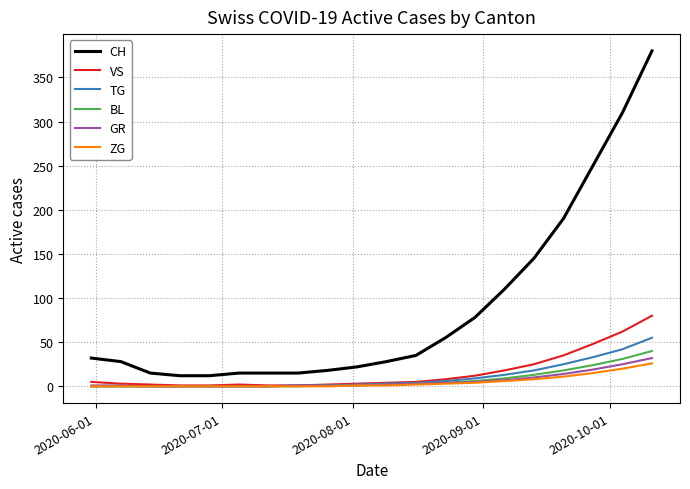

What is the highest value of the TG series?

55